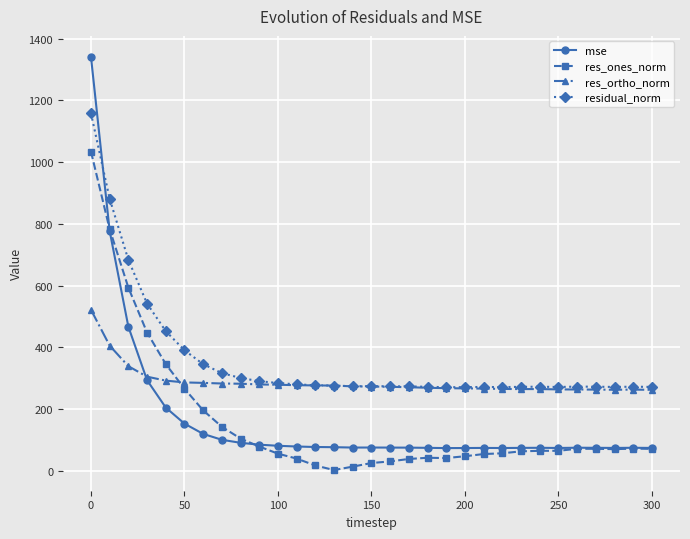

What is the value of the res_ortho_norm point at the 31st from the left?

262.0